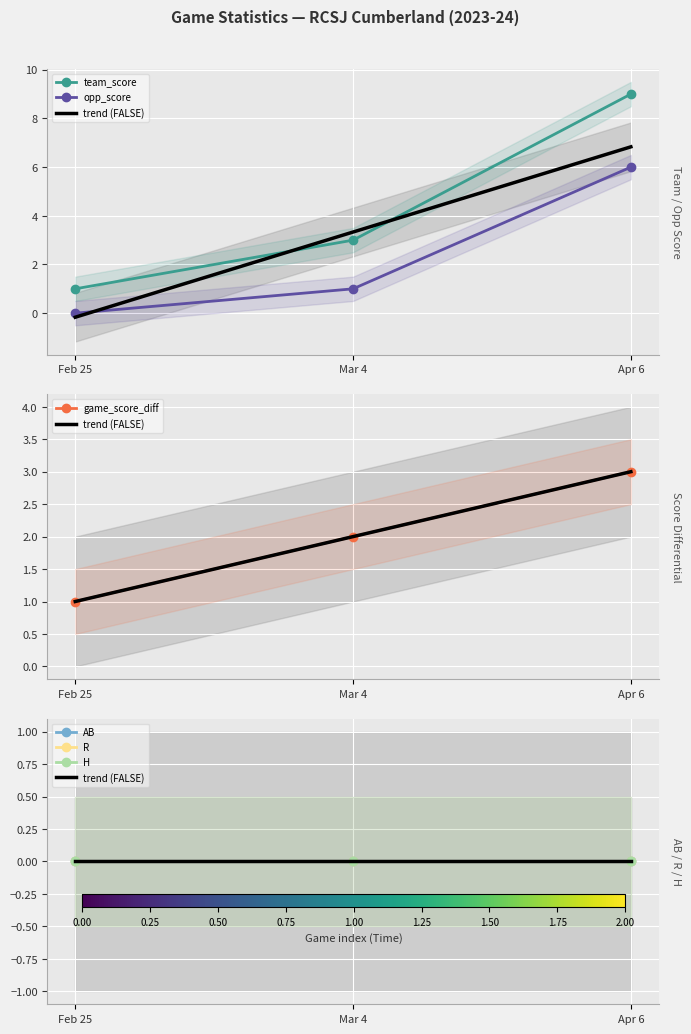

What is the label of the 1st point from the left?

Feb 25